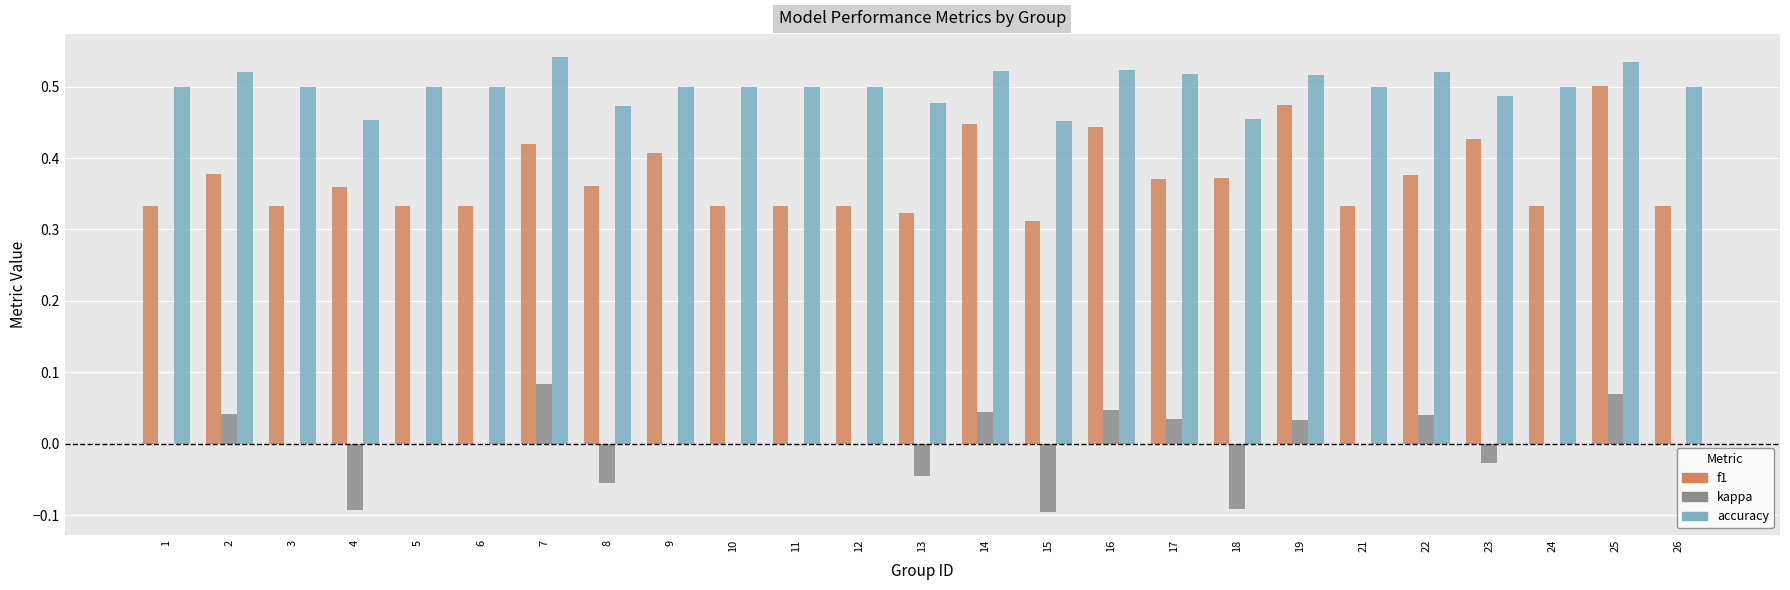

At which category is the sum across all series the highest?

25